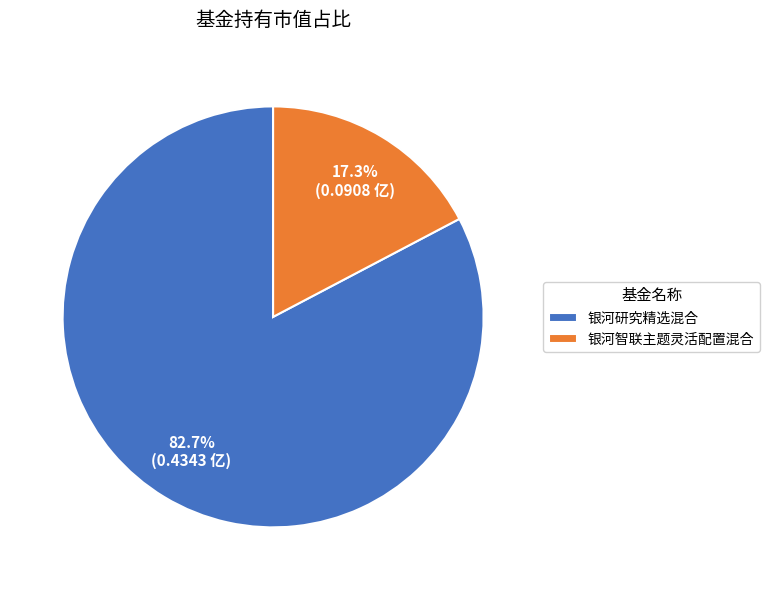

To the nearest percent, what is the difference between the largest and smallest slice percentages?

65%